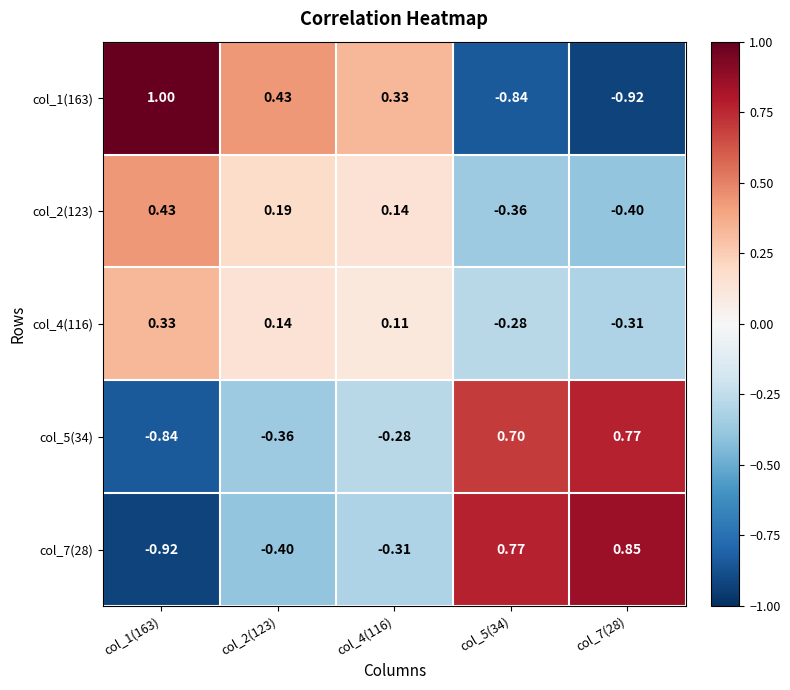

Is the value of col_2(123) at col_4(116) greater than the value of col_1(163) at col_7(28)?

Yes